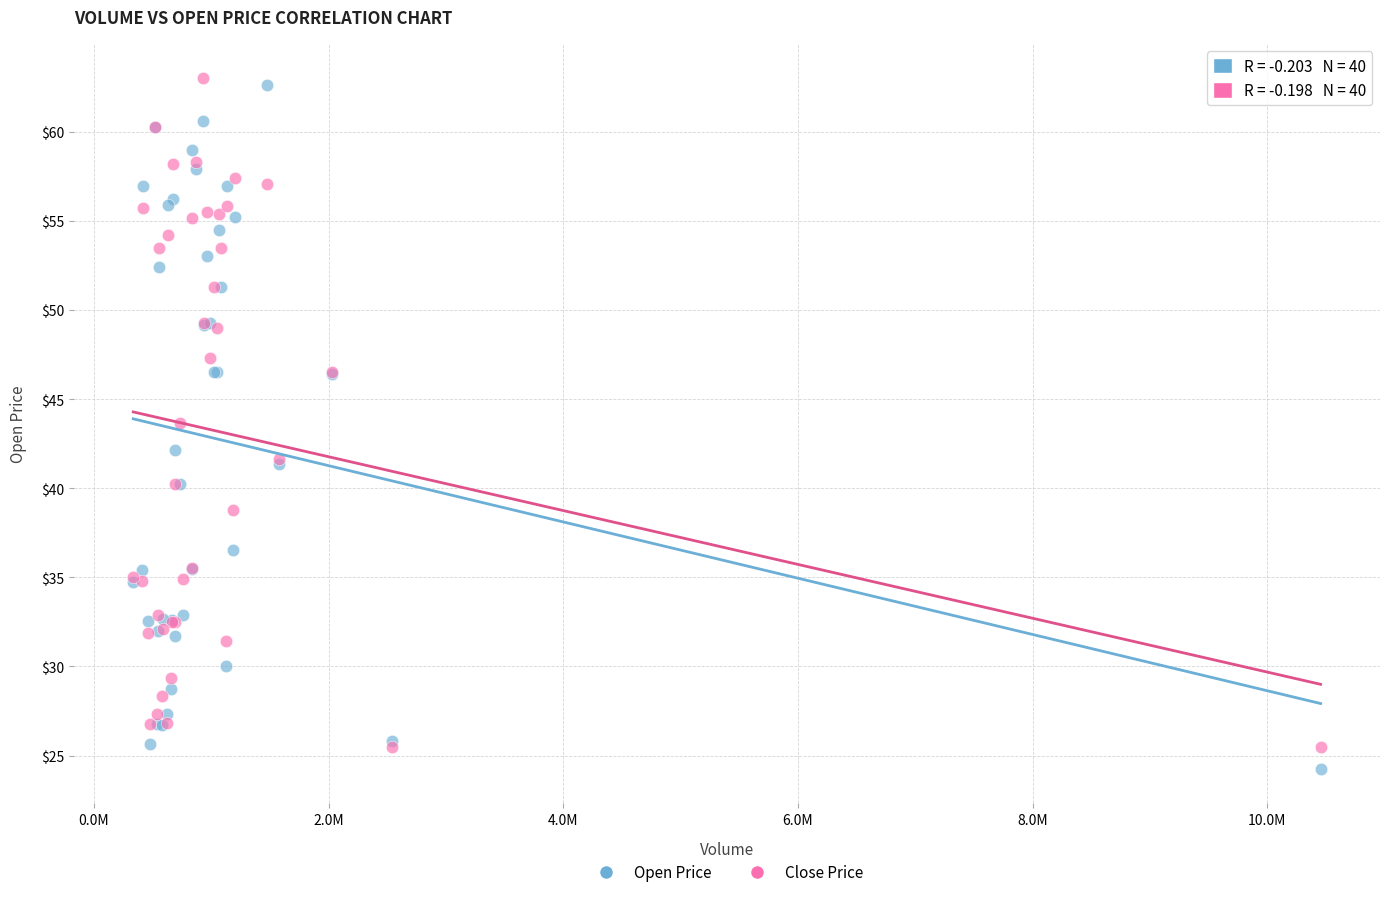

What are all the series names shown in the legend?

Open Price, Close Price